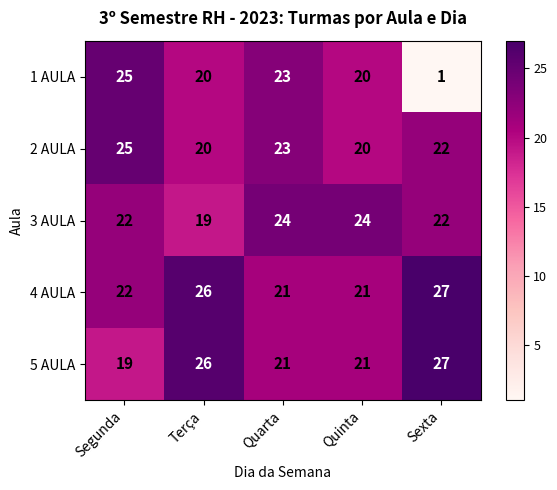

What is the difference between the maximum and second lowest values in the 4 AULA series?

6